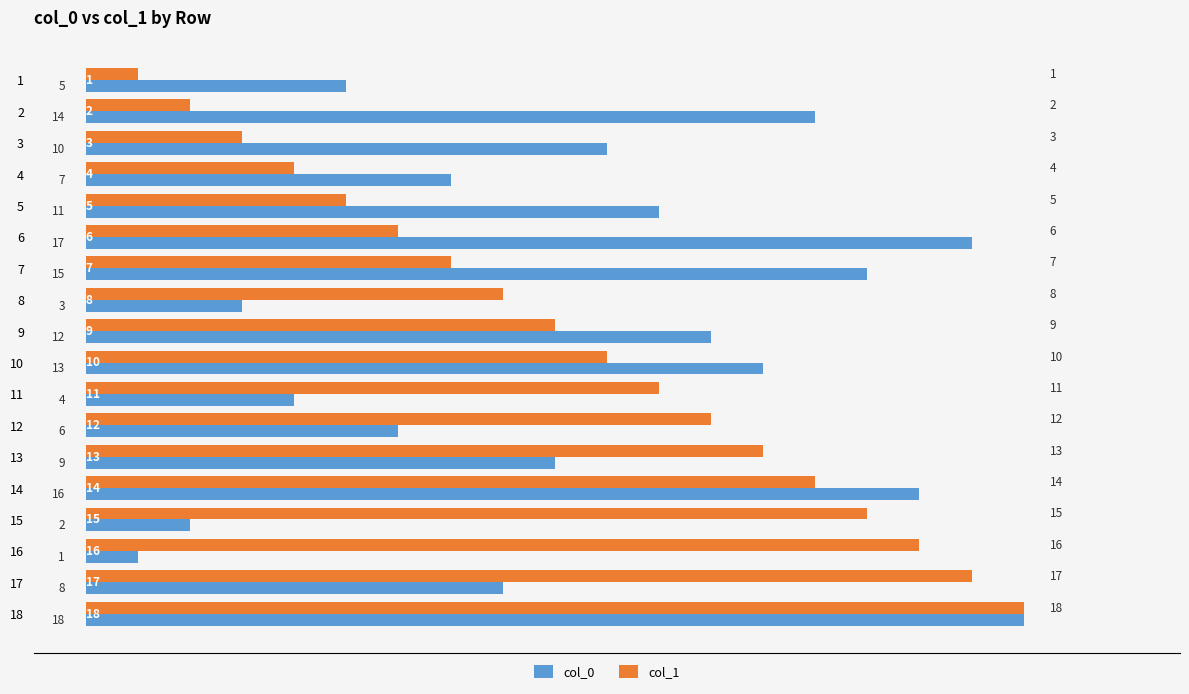

What are all the series names shown in the legend?

col_0, col_1